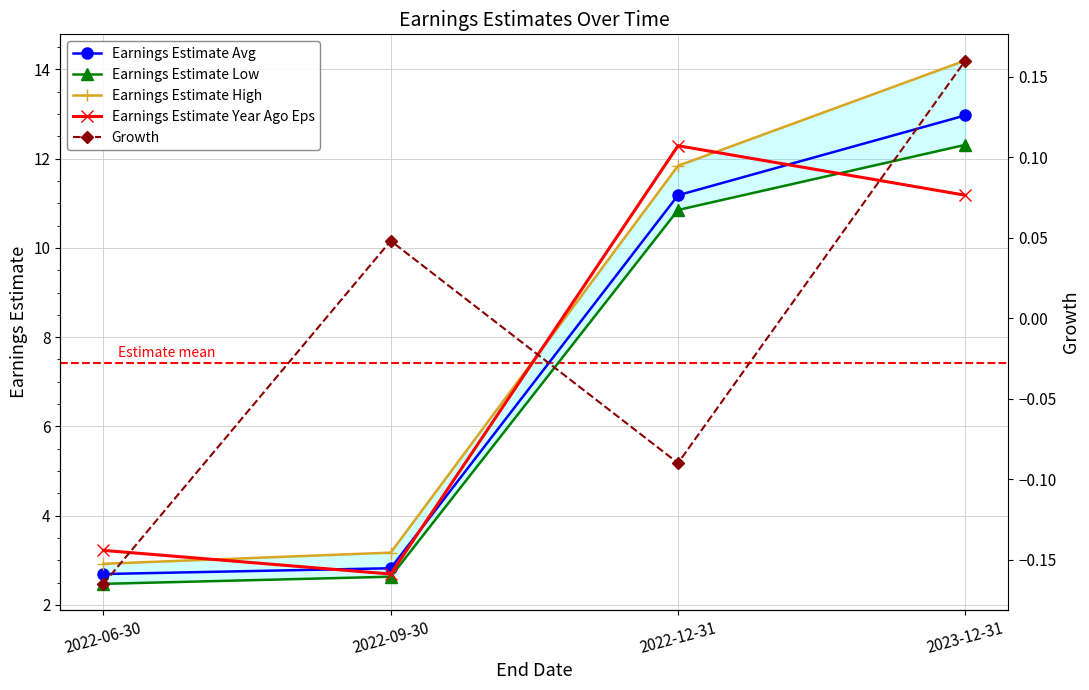

How many lines are shown in the chart?

5